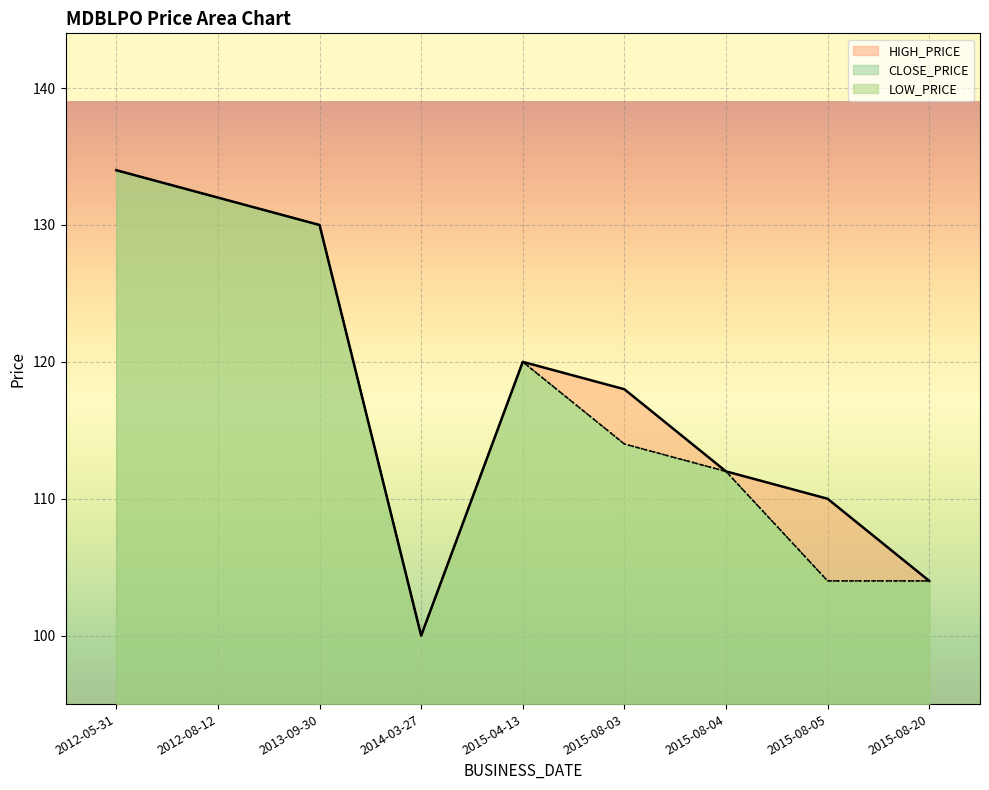

The value of CLOSE_PRICE at 2015-08-05 is 104. True or false?

True